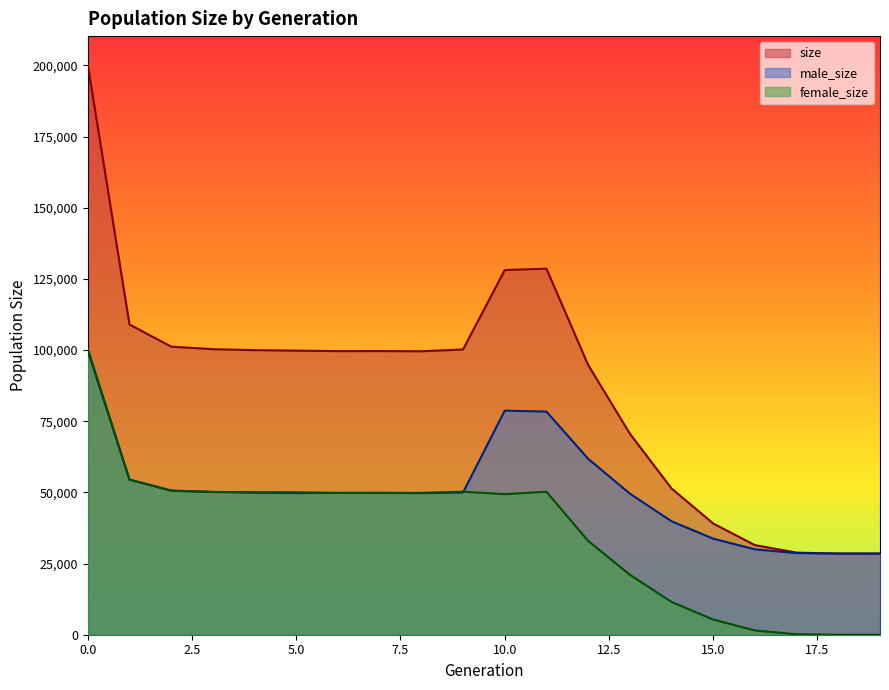

How many values in the female_size series exceed 49842?

9